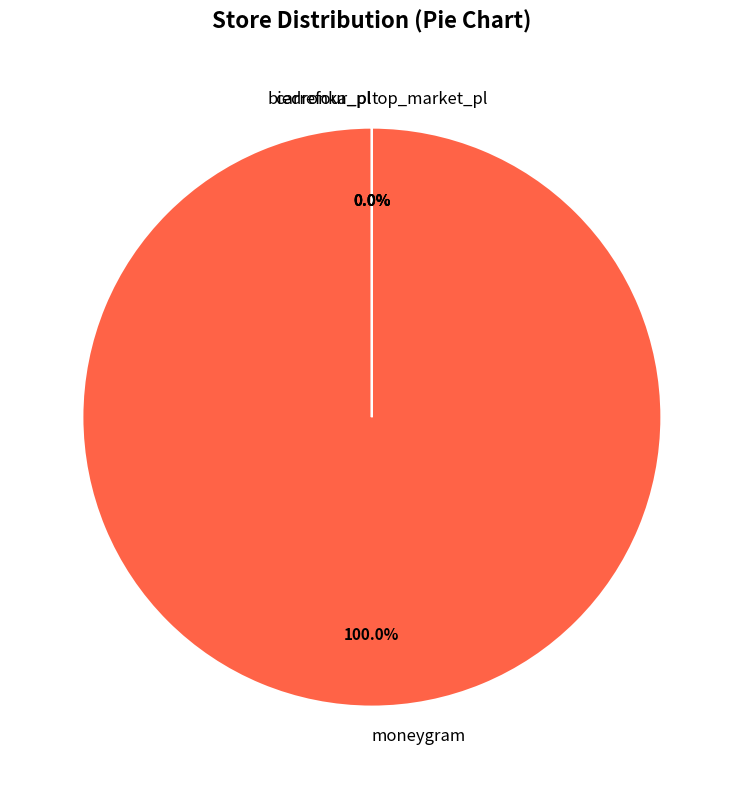

Count the number of slices in the pie.

4